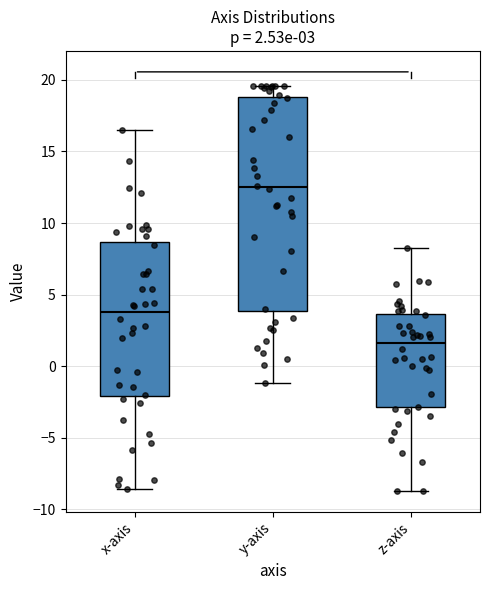

Comparing the boxes themselves (not the whiskers), which one is the tallest?

y-axis